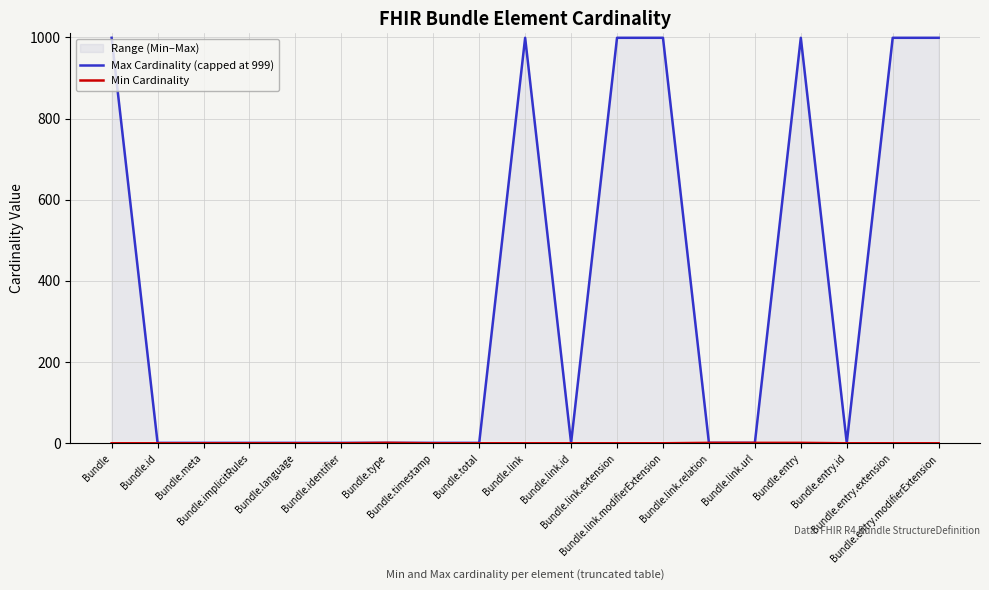

How many categories are shown in the chart?

19